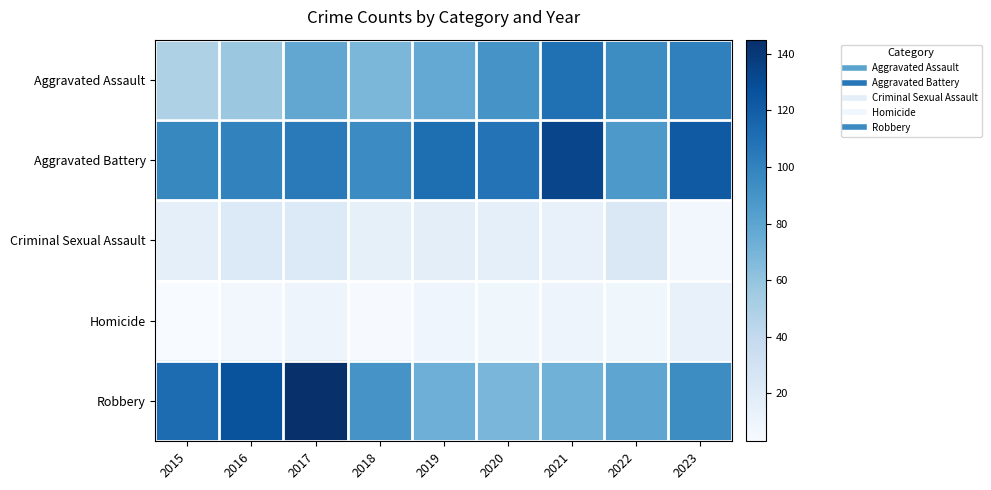

Reading left to right, what are all the values shown in this chart?

Aggravated Assault: 2015=49	2016=57	2017=78	2018=68	2019=77	2020=90	2021=110	2022=94	2023=101
Aggravated Battery: 2015=97	2016=100	2017=104	2018=95	2019=111	2020=108	2021=133	2022=87	2023=122
Criminal Sexual Assault: 2015=16	2016=22	2017=22	2018=15	2019=17	2020=16	2021=14	2022=23	2023=7
Homicide: 2015=3	2016=7	2017=10	2018=4	2019=9	2020=8	2021=10	2022=8	2023=14
Robbery: 2015=112	2016=126	2017=145	2018=90	2019=73	2020=69	2021=72	2022=79	2023=94